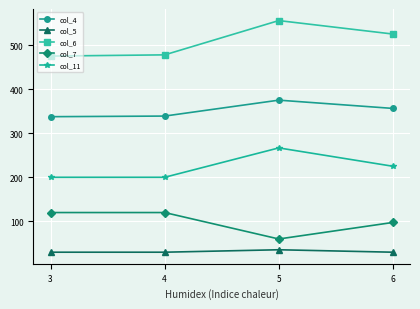

True or false: col_5 and col_11 intersect in this chart.

False